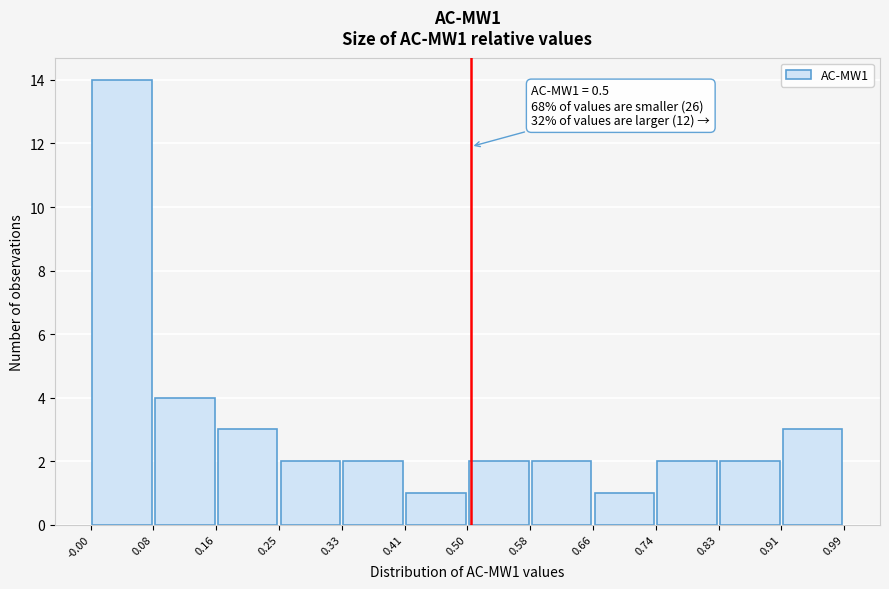

Which range on the x-axis has the tallest bar?

-0.00 to 0.08